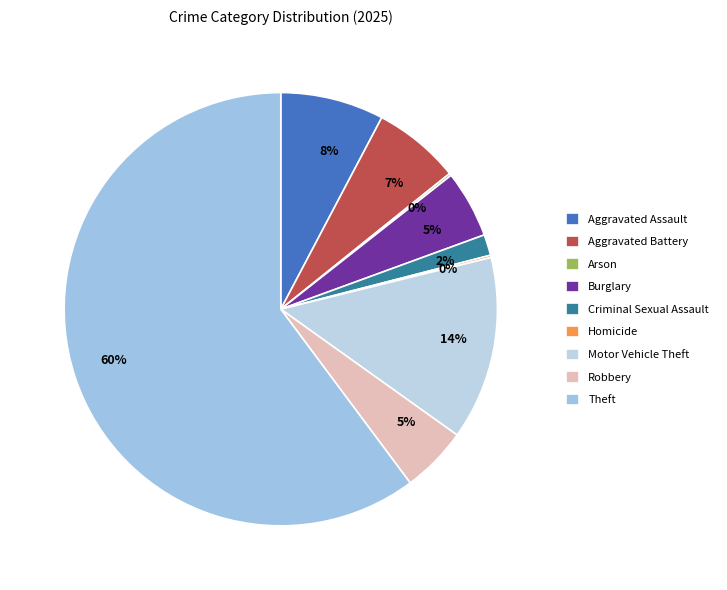

To the nearest percent, what is the average slice percentage?

11%